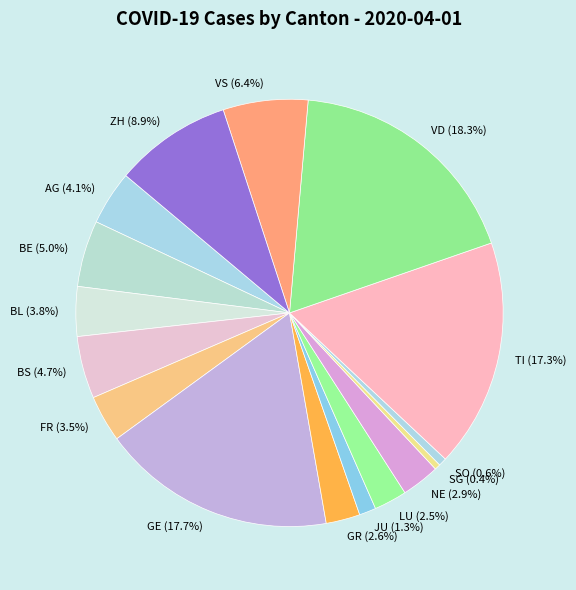

How much of the chart is everything except GR?

97.4%